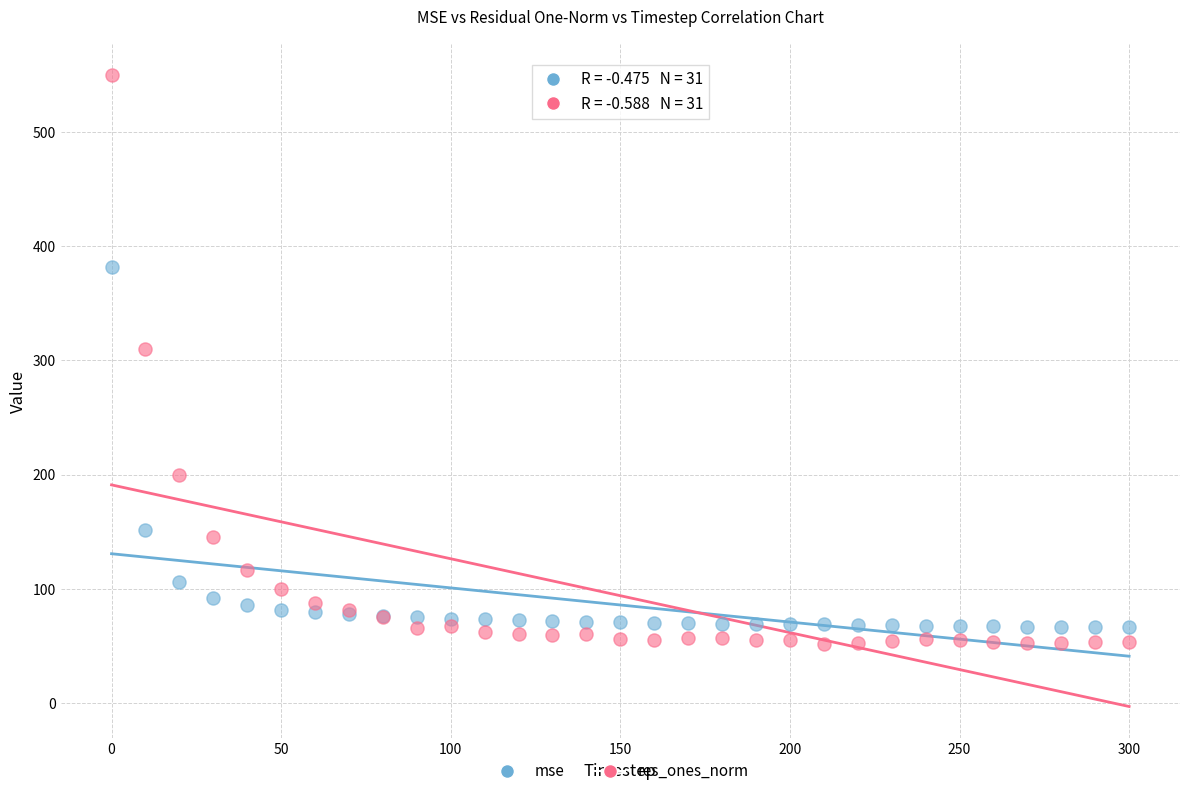

Across all series, what Y value is closest to 300?

309.9